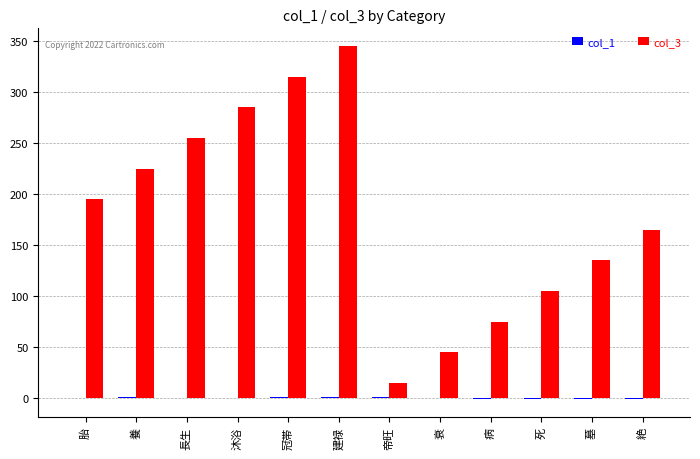

Is it true that col_3 equals 135 at 墓?

True